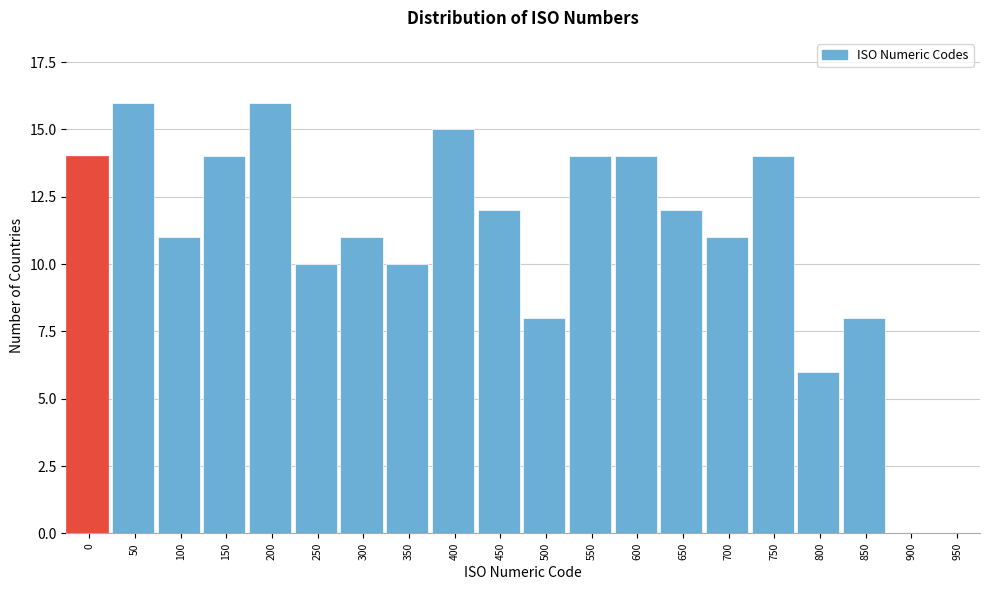

Reading left to right, extract all data points from this chart.

0=14	50=16	100=11	150=14	200=16	250=10	300=11	350=10	400=15	450=12	500=8	550=14	600=14	650=12	700=11	750=14	800=6	850=8	900=0	950=0